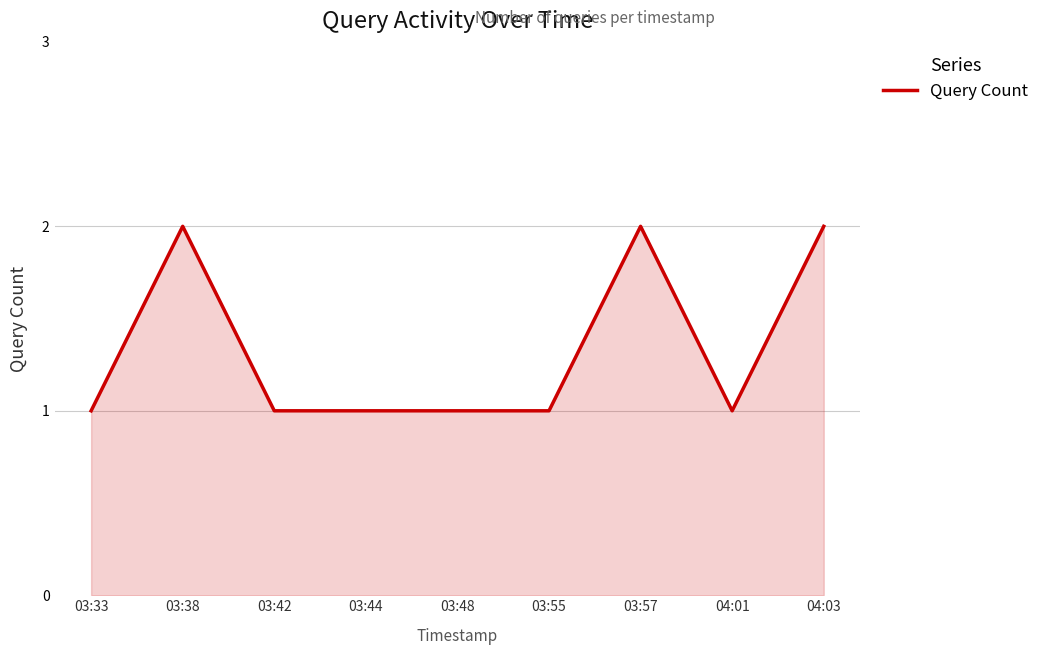

The chart shows a value of 2 at 04:03. True or false?

True